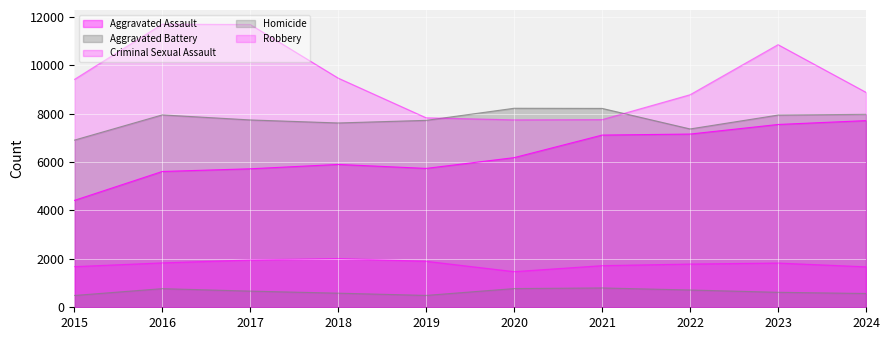

What are all the series names shown in the legend?

Aggravated Assault, Aggravated Battery, Criminal Sexual Assault, Homicide, Robbery